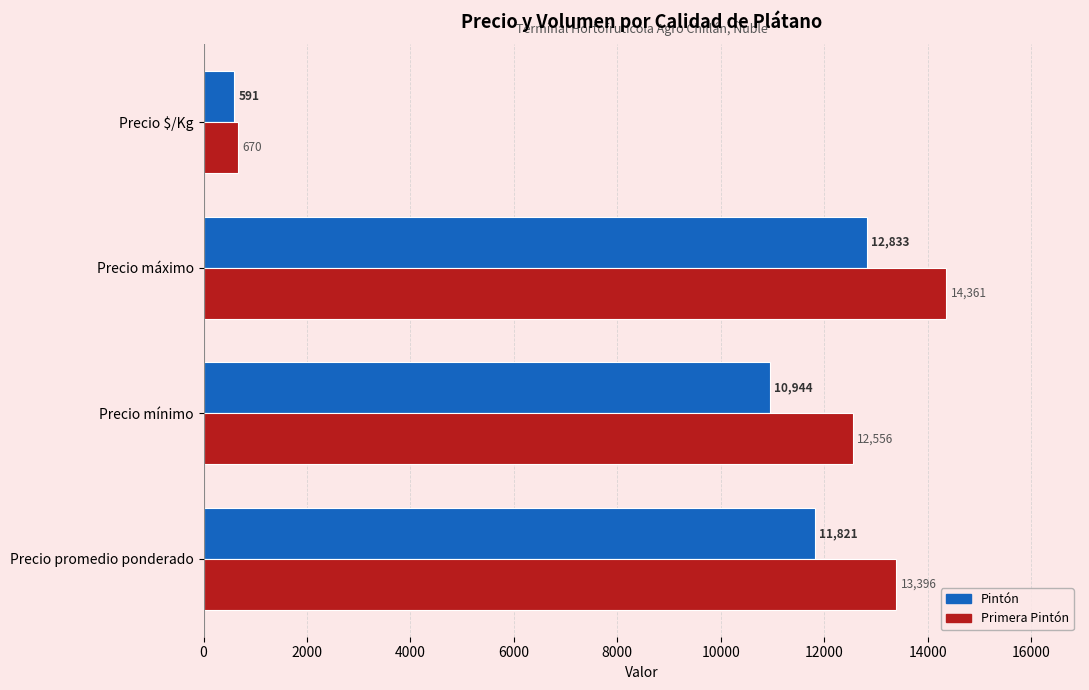

Which category has the lowest value in the Primera Pintón series?

Precio $/Kg